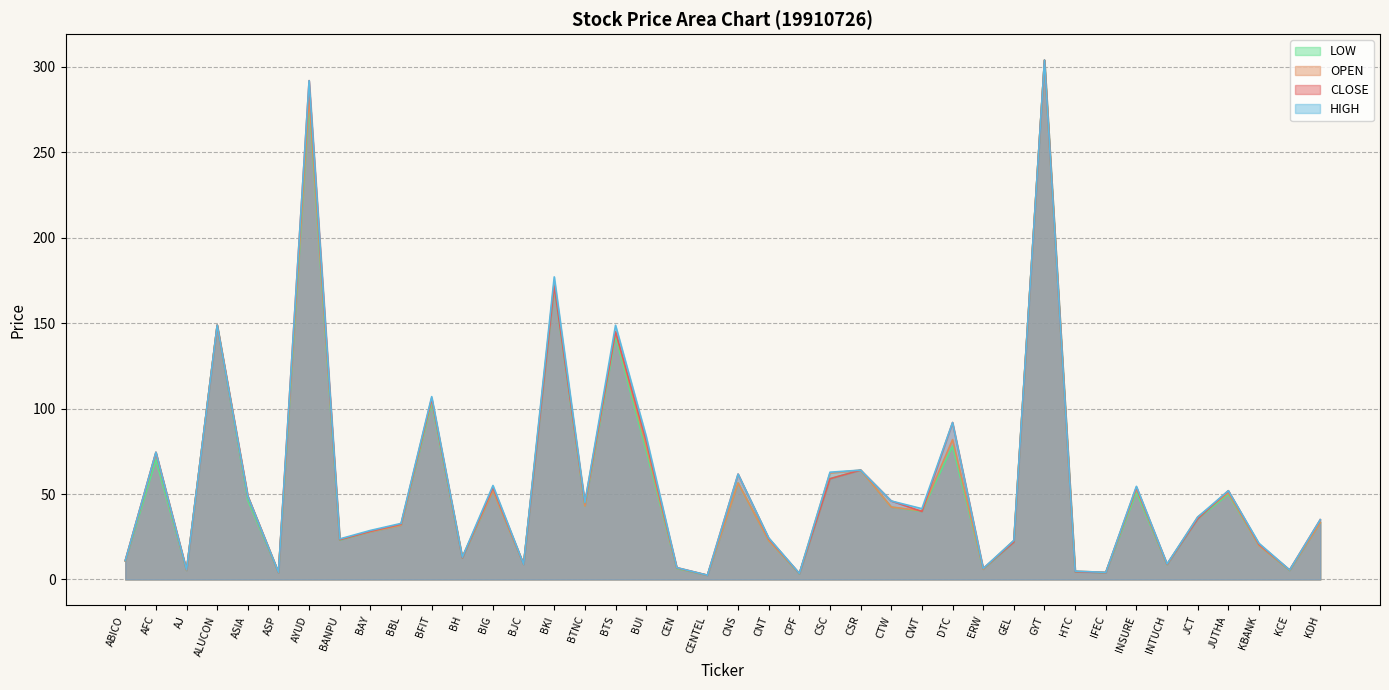

Is it true that LOW equals 5.3 at AJ?

True